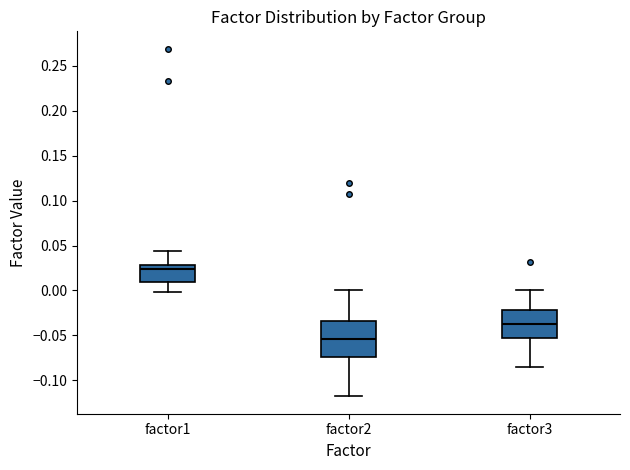

Reading left to right, read every box against the y-axis: the position of its median line, the range the box covers, and the ends of its whiskers. The values are not printed on the chart, so give them approximately, as read against the axis.

factor1: median 0.025, box 0.010 to 0.030, whiskers 0.000 to 0.045
factor2: median -0.055, box -0.075 to -0.035, whiskers -0.120 to 0.000
factor3: median -0.035, box -0.055 to -0.020, whiskers -0.085 to 0.000